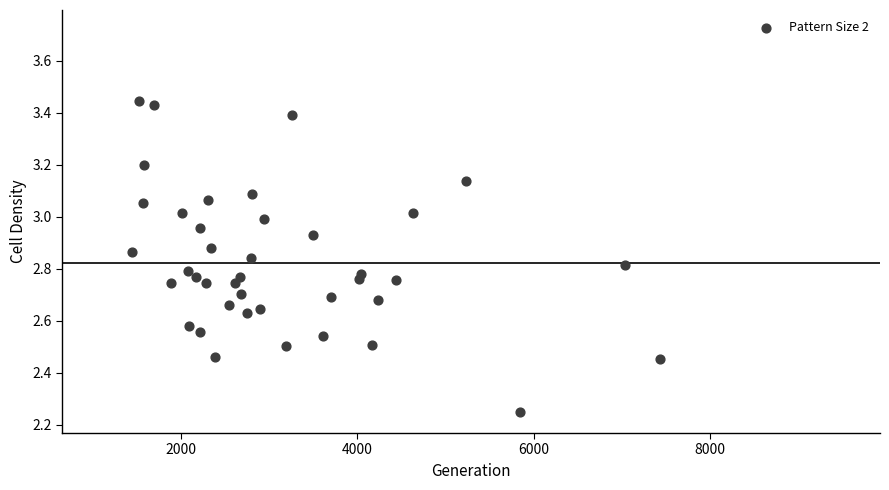

What is the range of Y values (max minus min)?

1.2